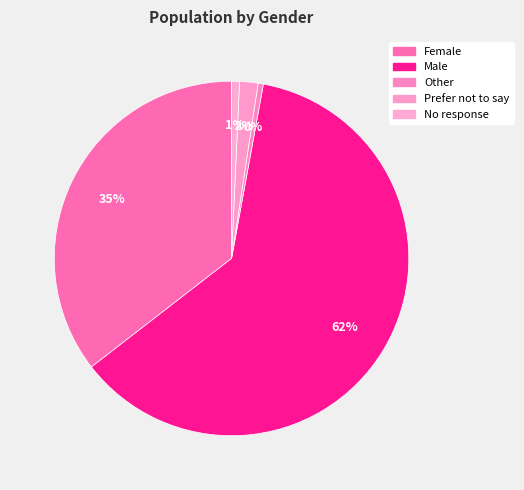

How many segments does this pie chart have?

5